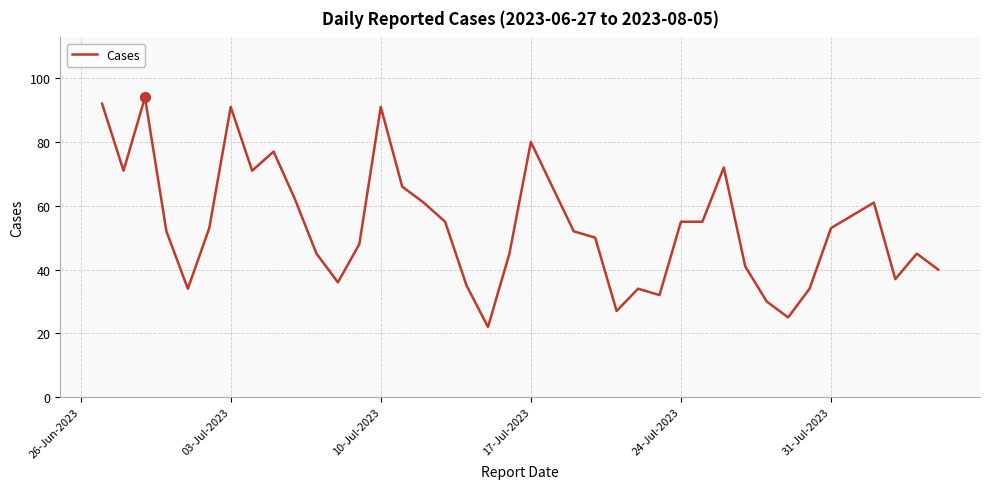

What is the difference between the maximum and minimum values?

72